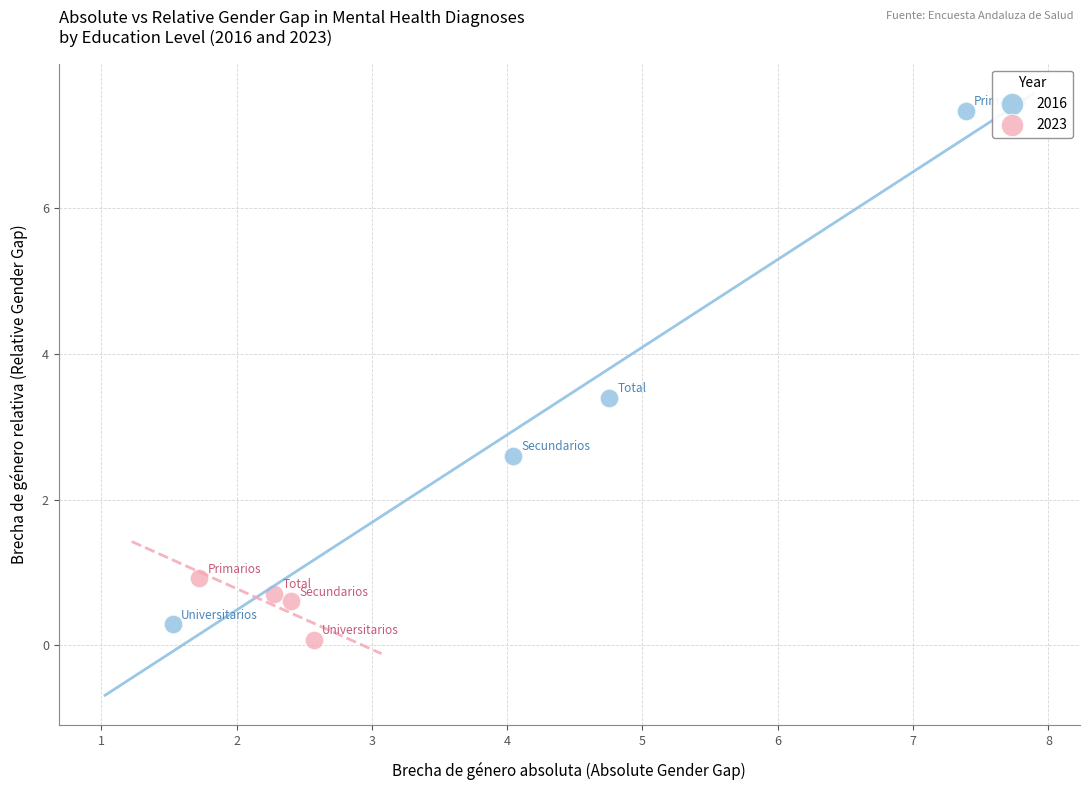

What are all the series names shown in the legend?

2016, 2023